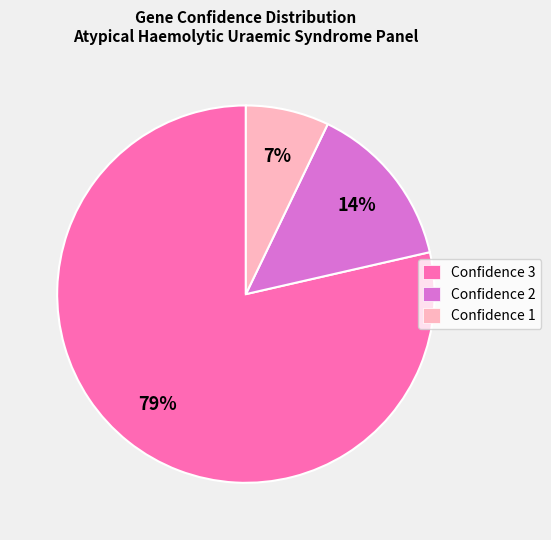

Which category has the smallest portion of the pie?

Confidence 1